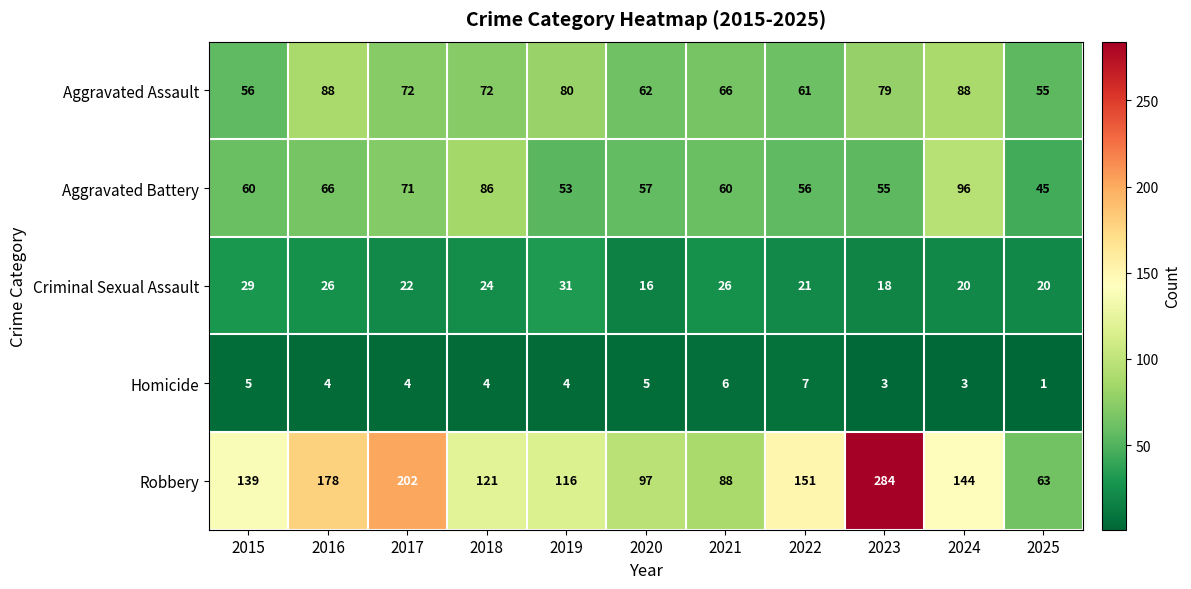

Rank the series at 2015 from highest to lowest value.

Robbery, Aggravated Battery, Aggravated Assault, Criminal Sexual Assault, Homicide